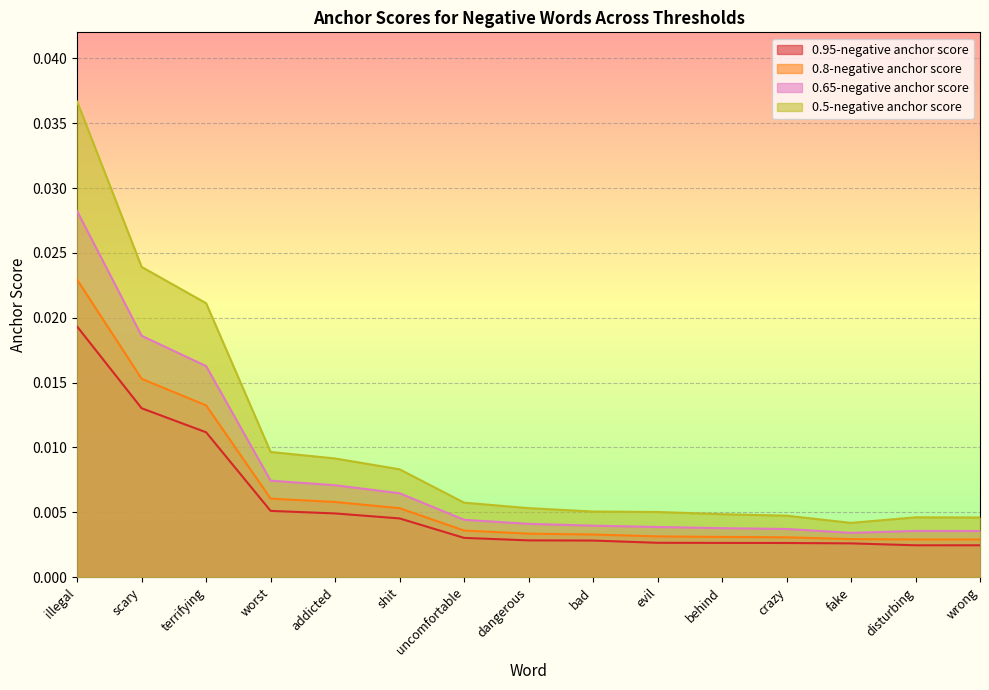

List the labels in order of 0.95-negative anchor score value, smallest first.

wrong, disturbing, fake, crazy, behind, evil, bad, dangerous, uncomfortable, shit, addicted, worst, terrifying, scary, illegal